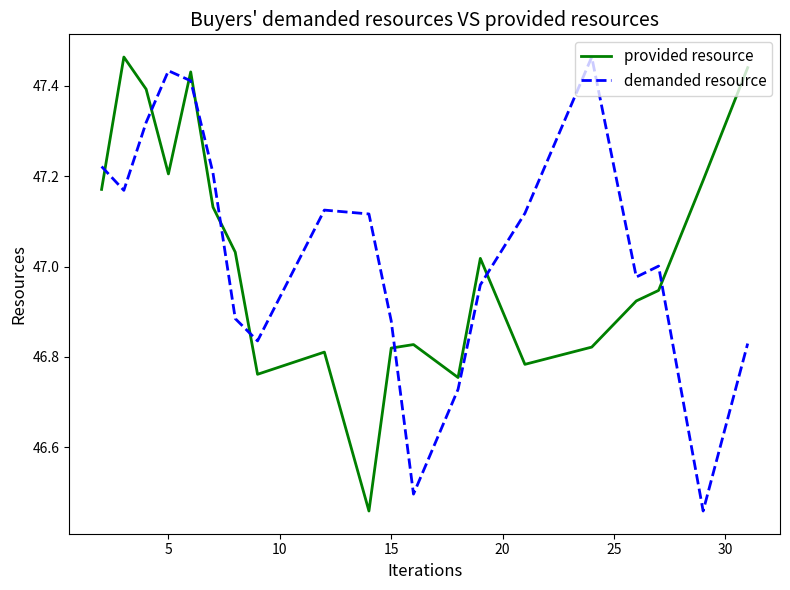

How many values in the provided resource series are below 47?

10